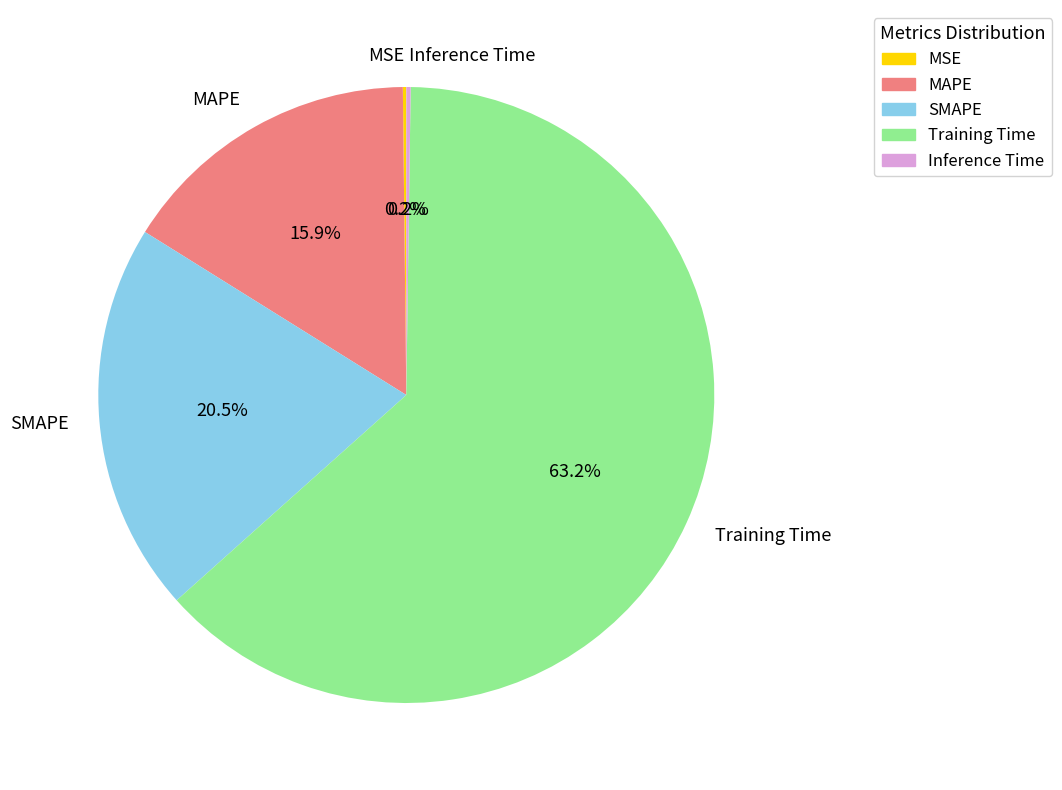

Combined, what portion of the pie is MAPE and Training Time?

79.1%